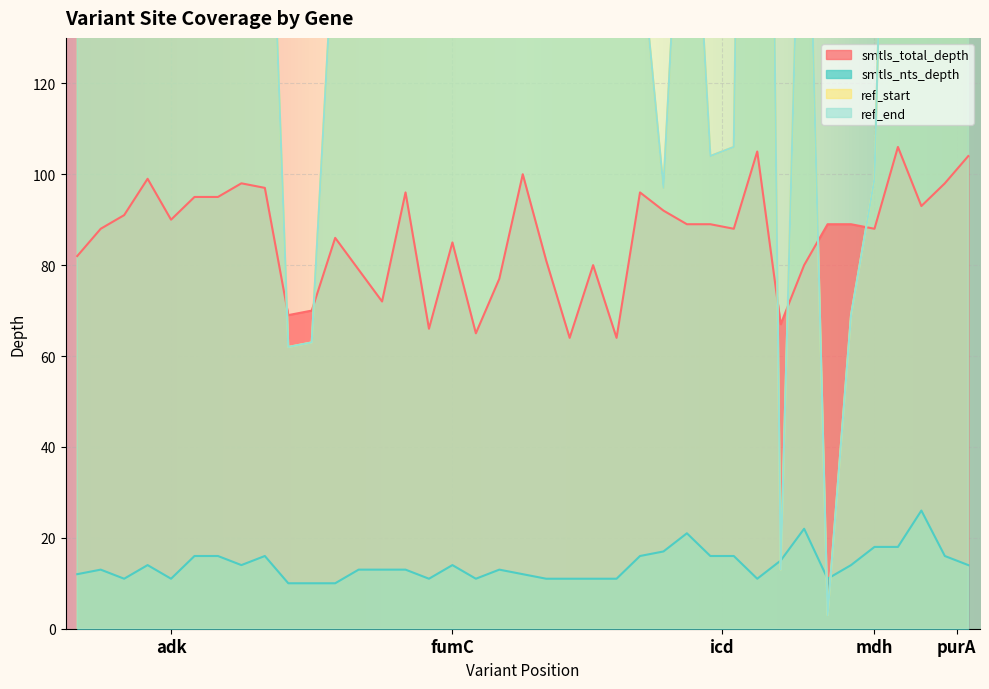

Which series has the widest spread of values?

ref_start